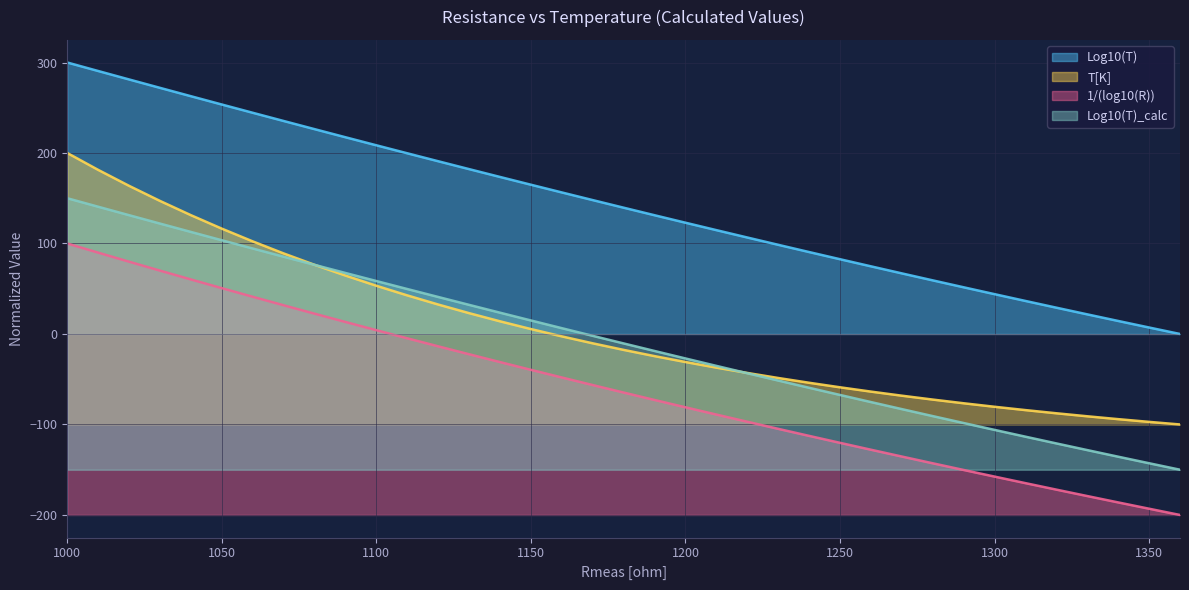

What is the value of the Log10(T)_calc point at the 27th from the left?

-75.2